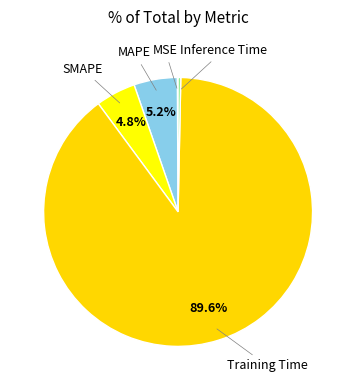

How many slices are in this pie chart?

5